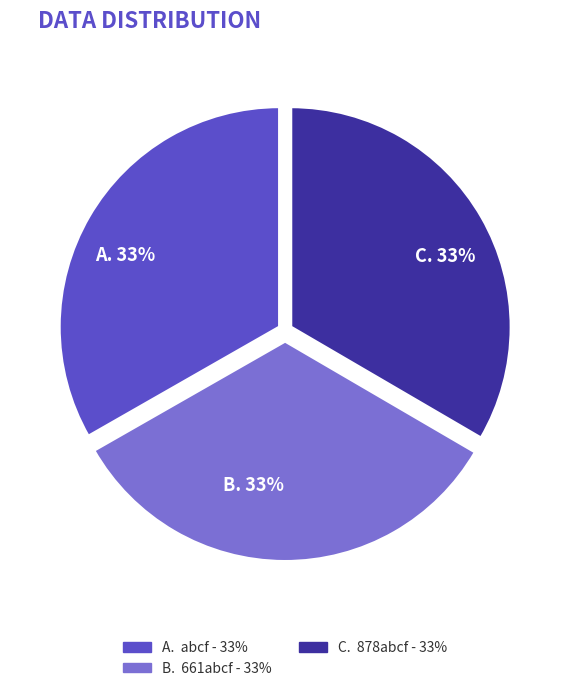

To the nearest percent, what percentage of the pie is A. 33%?

33%